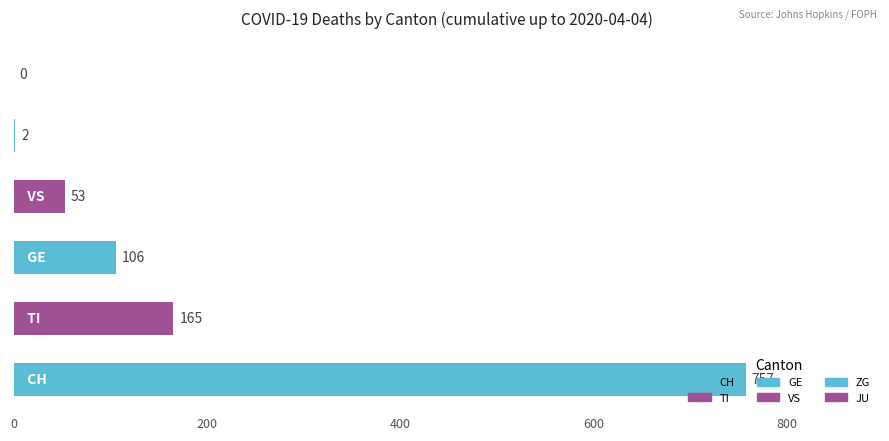

What is the greatest value displayed?

757